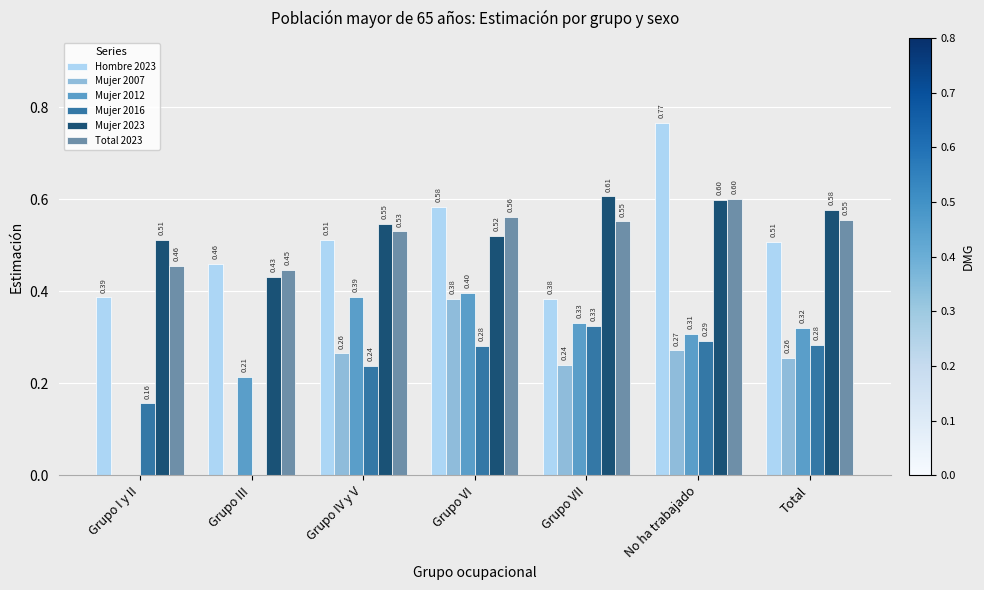

Which series changed the most between Grupo III and Grupo IV y V?

Mujer 2007